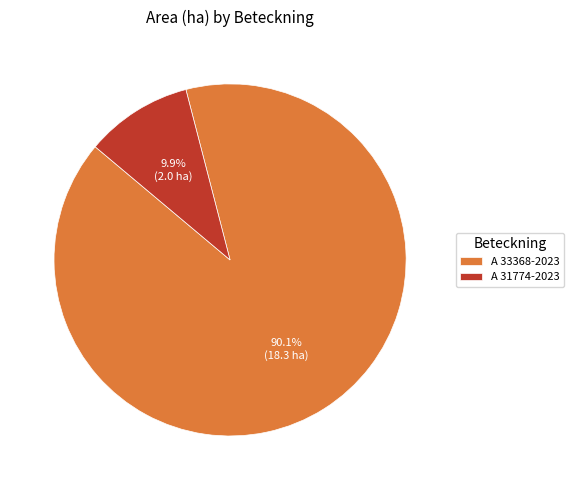

Which slice represents more than half of the pie?

A 33368-2023